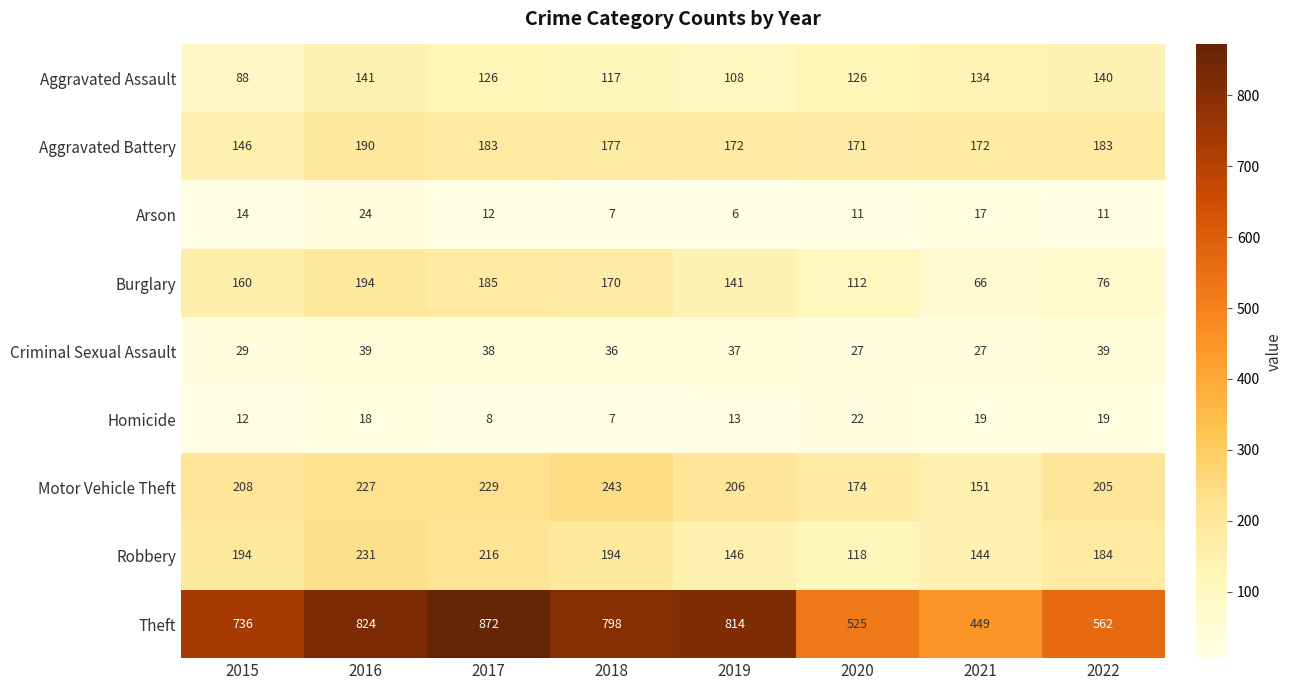

Rank the series at 2021 from highest to lowest value.

Theft, Aggravated Battery, Motor Vehicle Theft, Robbery, Aggravated Assault, Burglary, Criminal Sexual Assault, Homicide, Arson